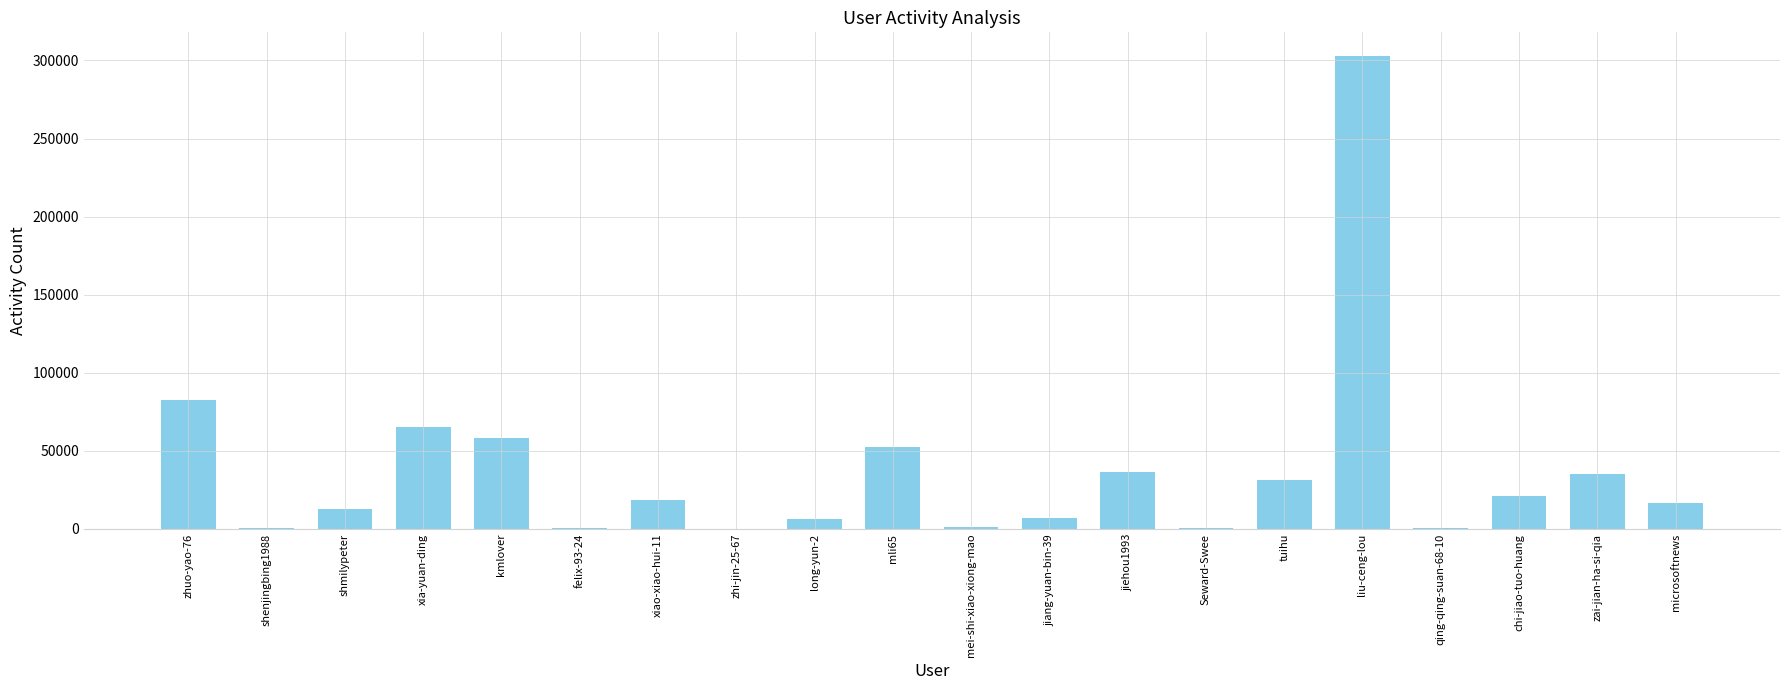

What is the difference between the values at long-yun-2 and qing-qing-suan-68-10?

5704